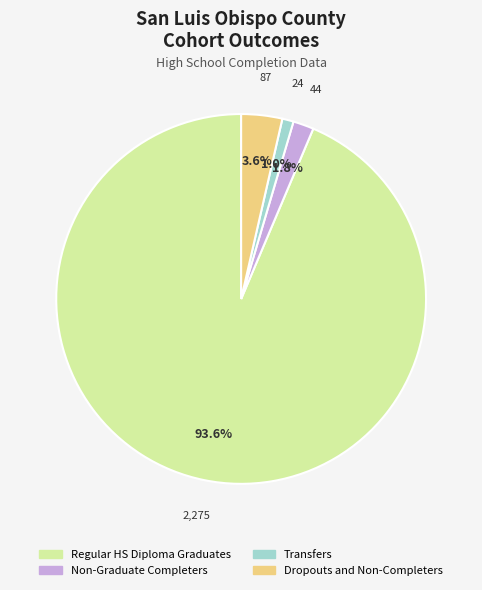

What is the smallest slice in the pie chart?

Transfers